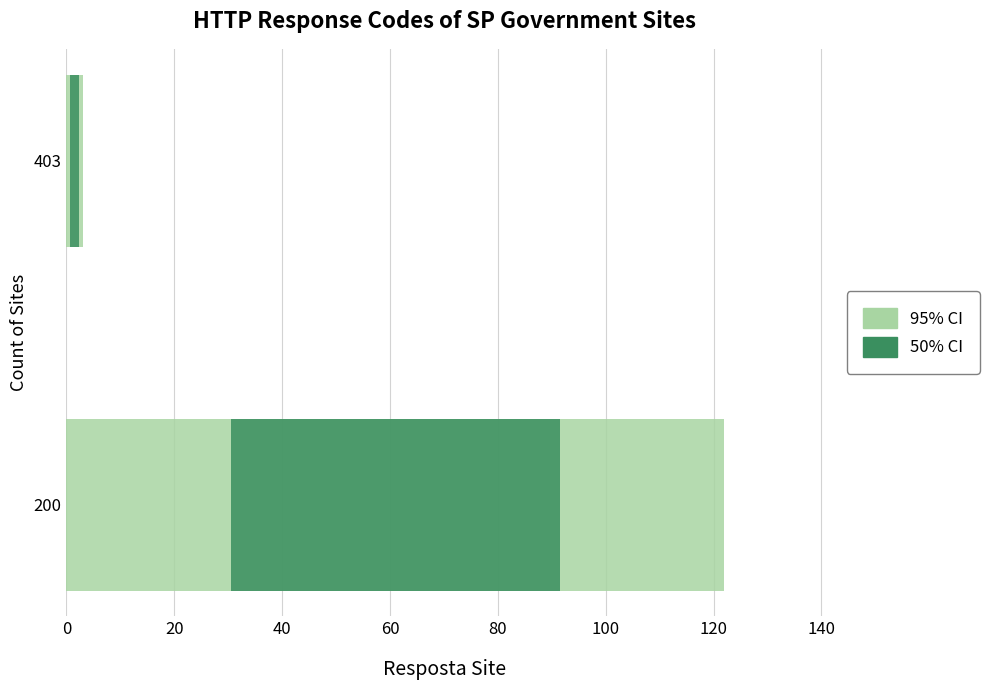

What is the average value of the 50% CI series?

31.2